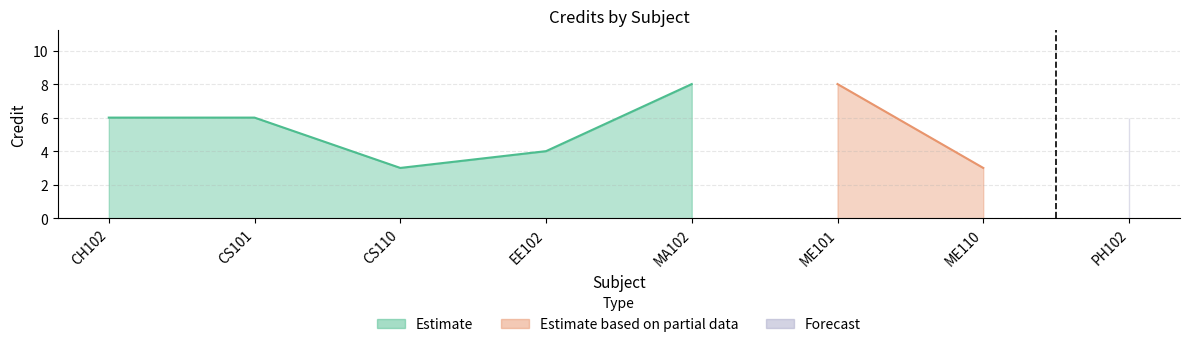

What is the difference between the maximum and minimum values?

5